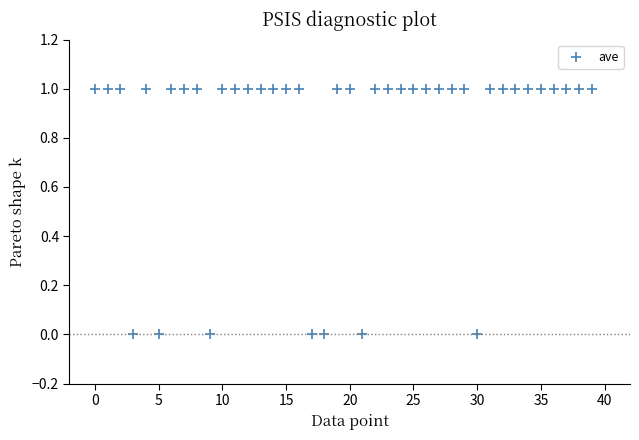

How many data points are displayed?

40